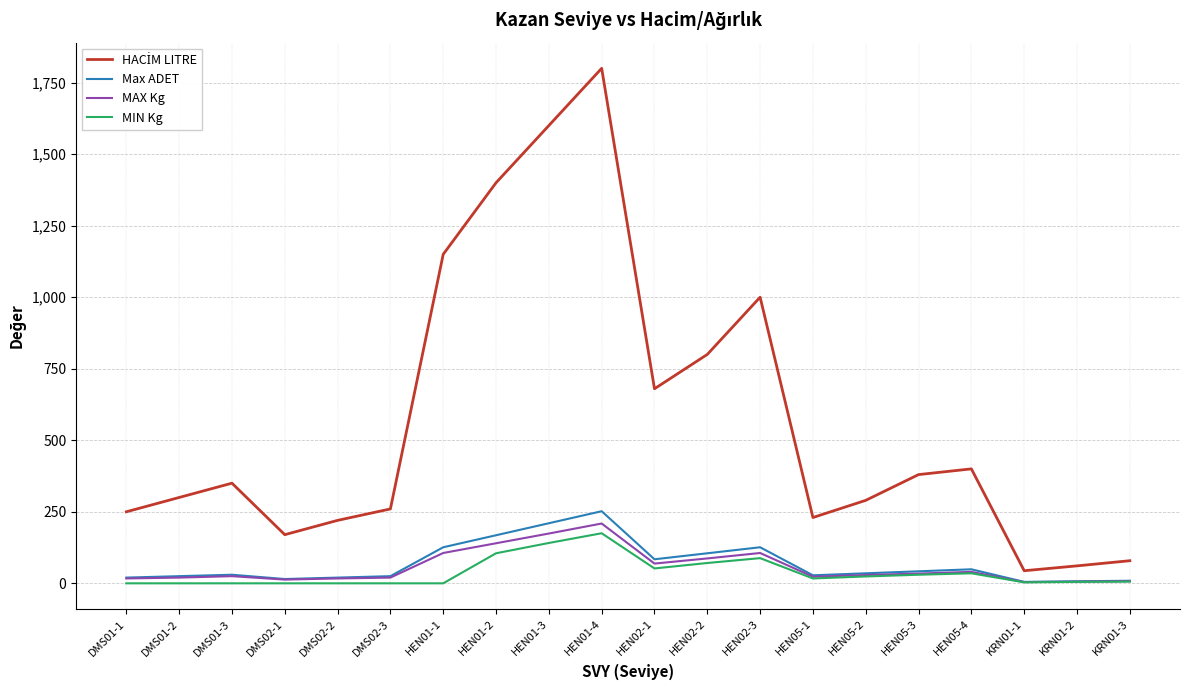

In MAX Kg, how many points are higher than both neighbors (excluding endpoints)?

4